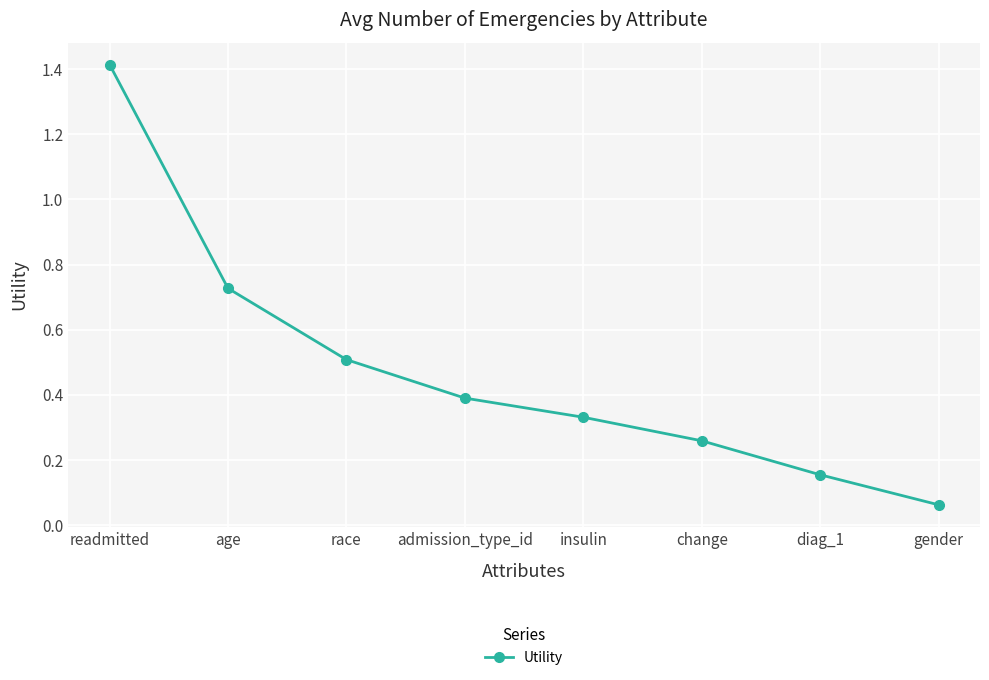

True or false: the data has more than 2 interior local peaks.

False